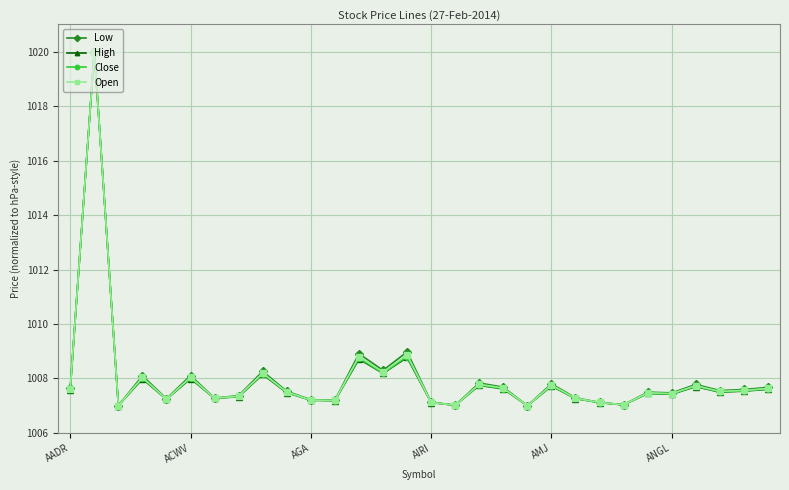

True or false: Close has more than 2 points higher than both neighbors.

True